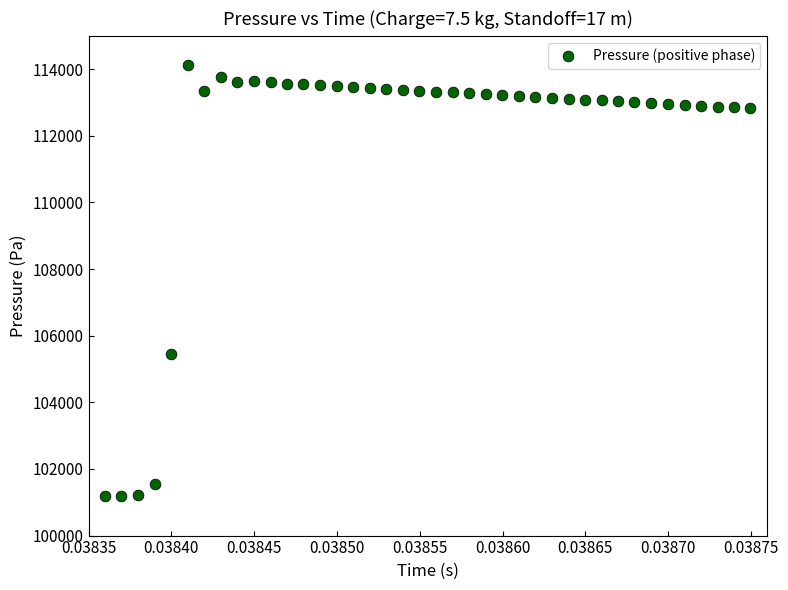

What Y value in the scatter plot is closest to 107662?

105441.2